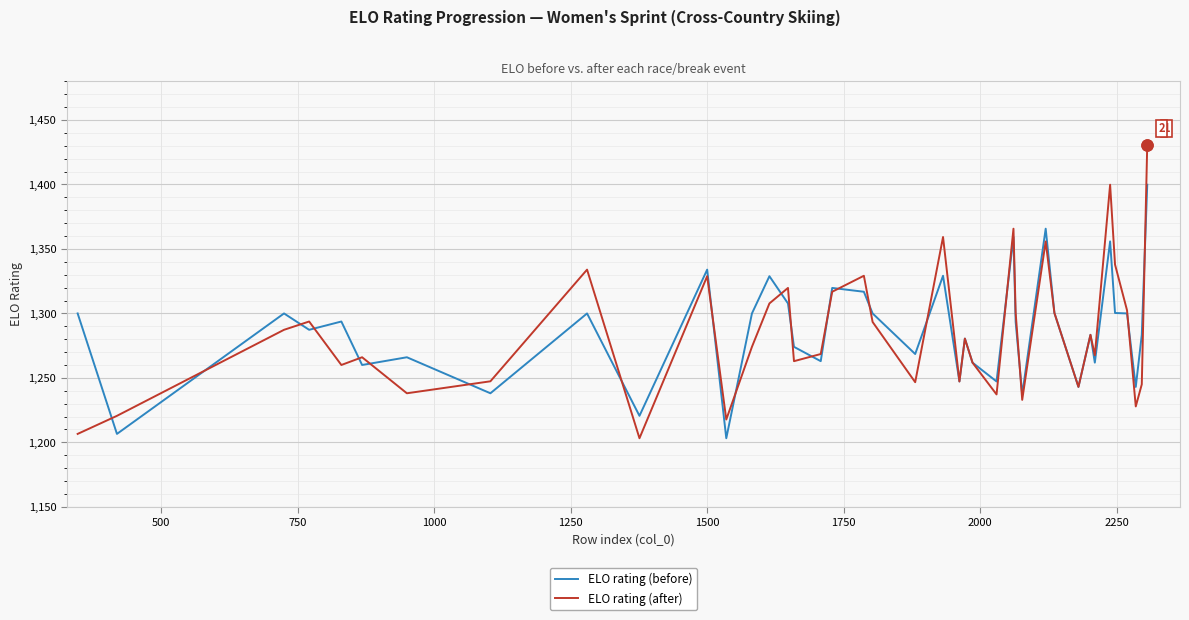

Which series has the largest range (max minus min)?

ELO rating (after)